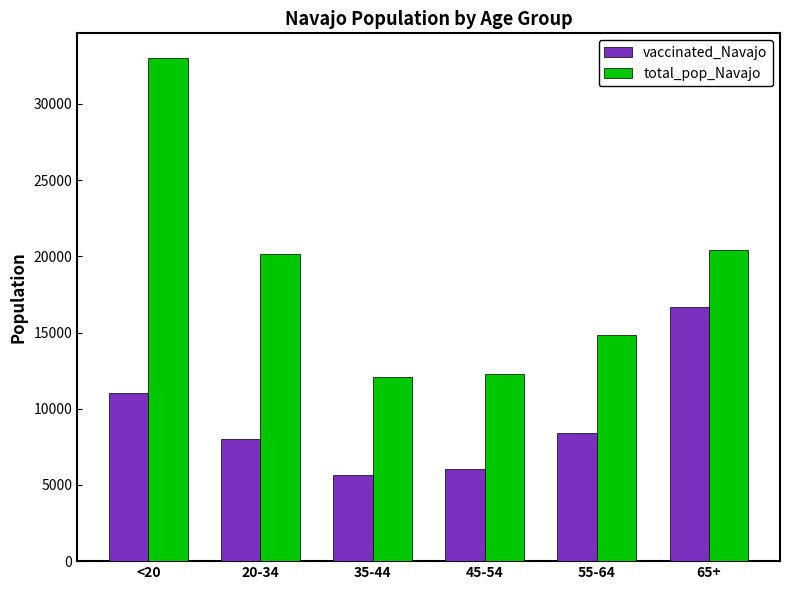

Does the chart contain any negative values?

No